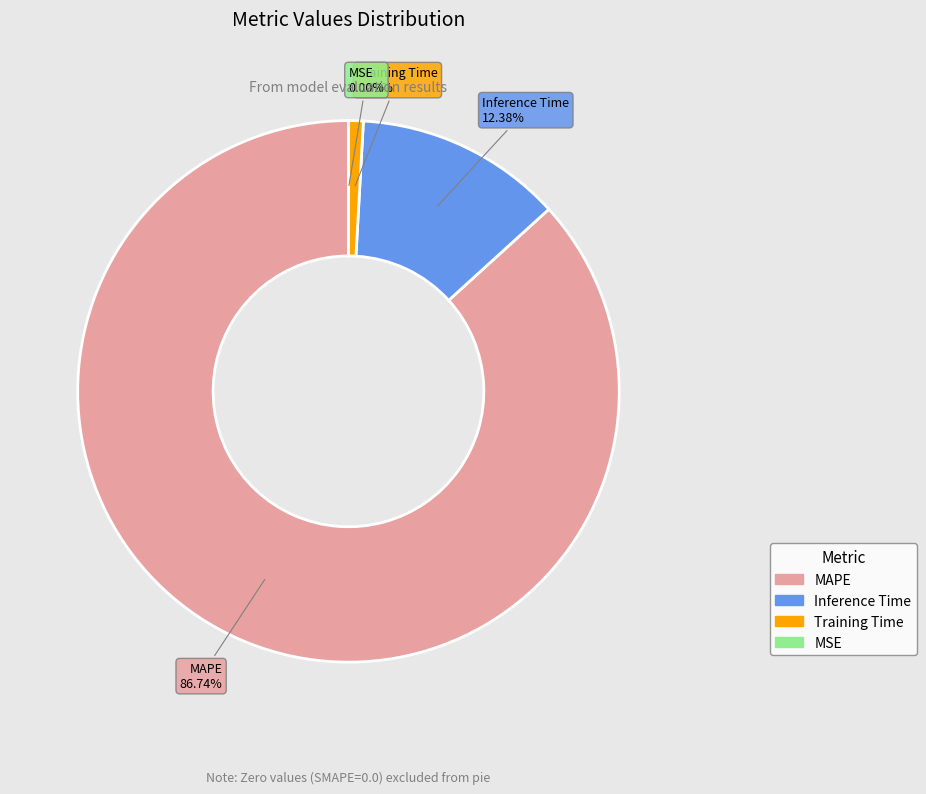

To the nearest percent, what portion does Inference Time represent?

12%